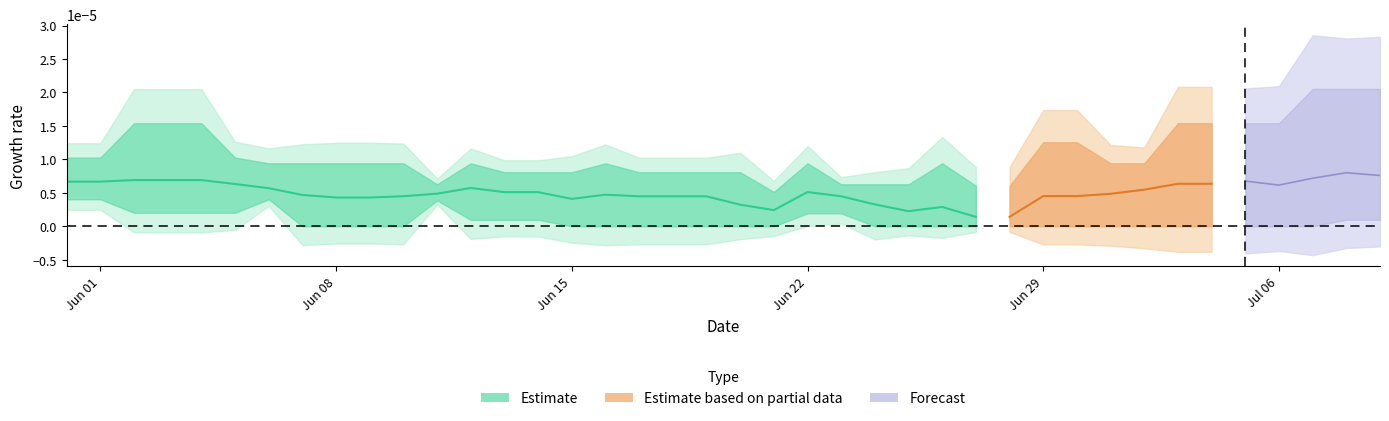

The chart shows a value of 0.0 at Jun 22. True or false?

True